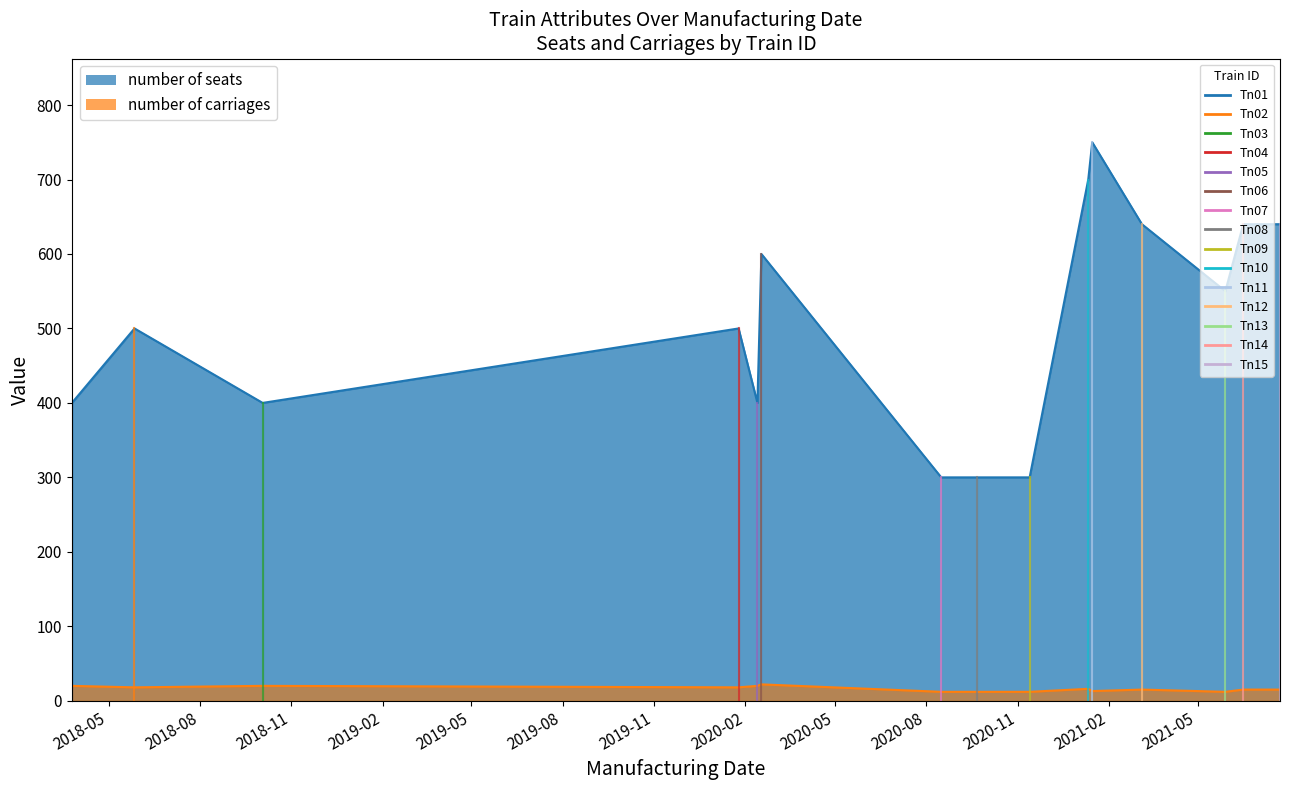

Which series has the widest spread of values?

number of seats